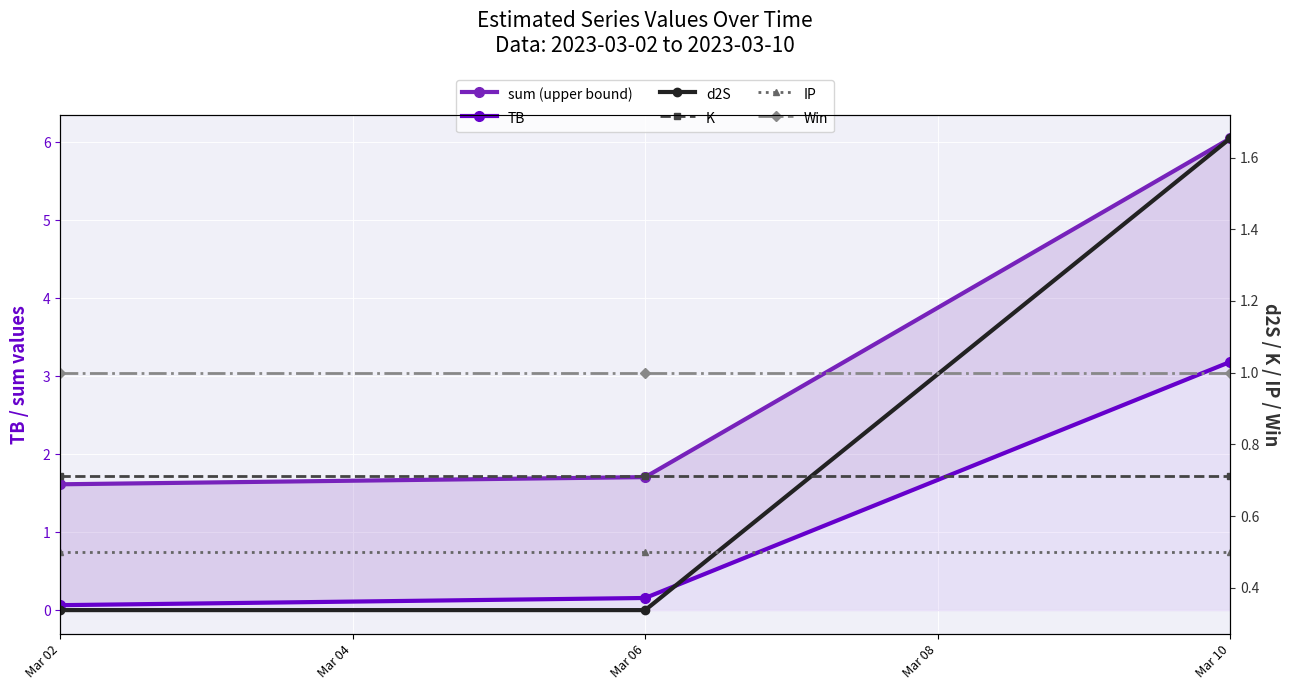

Between Mar 06 and Mar 02, which is larger?

Mar 06